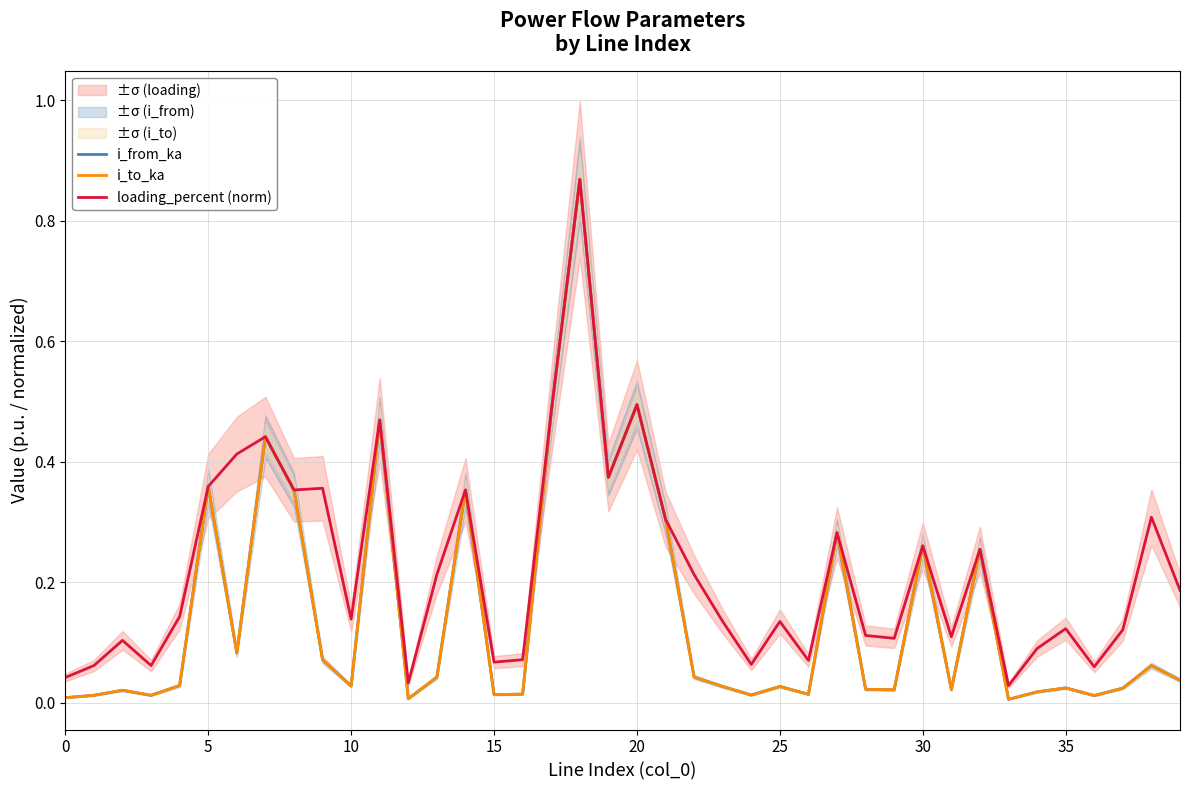

In loading_percent (norm), how many points are higher than both neighbors (excluding endpoints)?

13